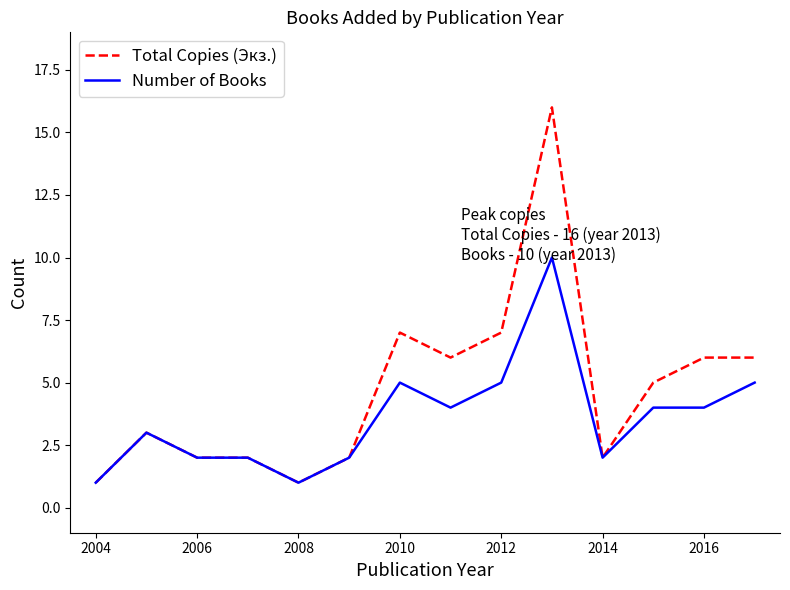

List the series in order of their overall mean, lowest first.

Number of Books, Total Copies (Экз.)